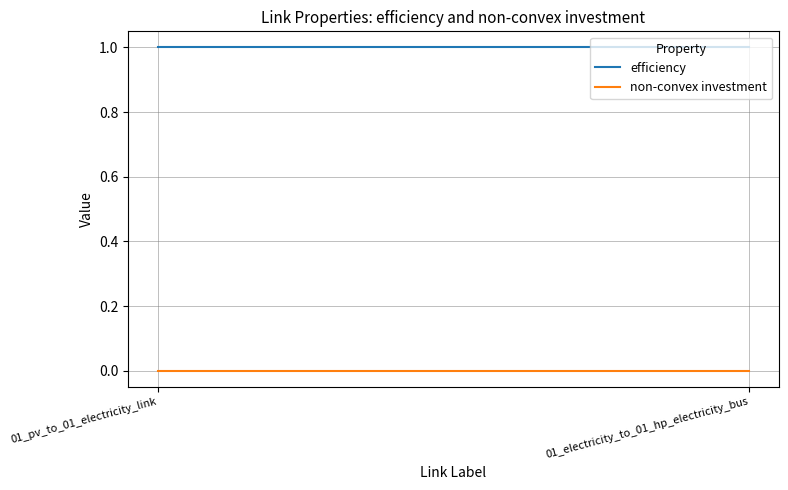

What is the difference between the highest and lowest values at 01_electricity_to_01_hp_electricity_bus?

1